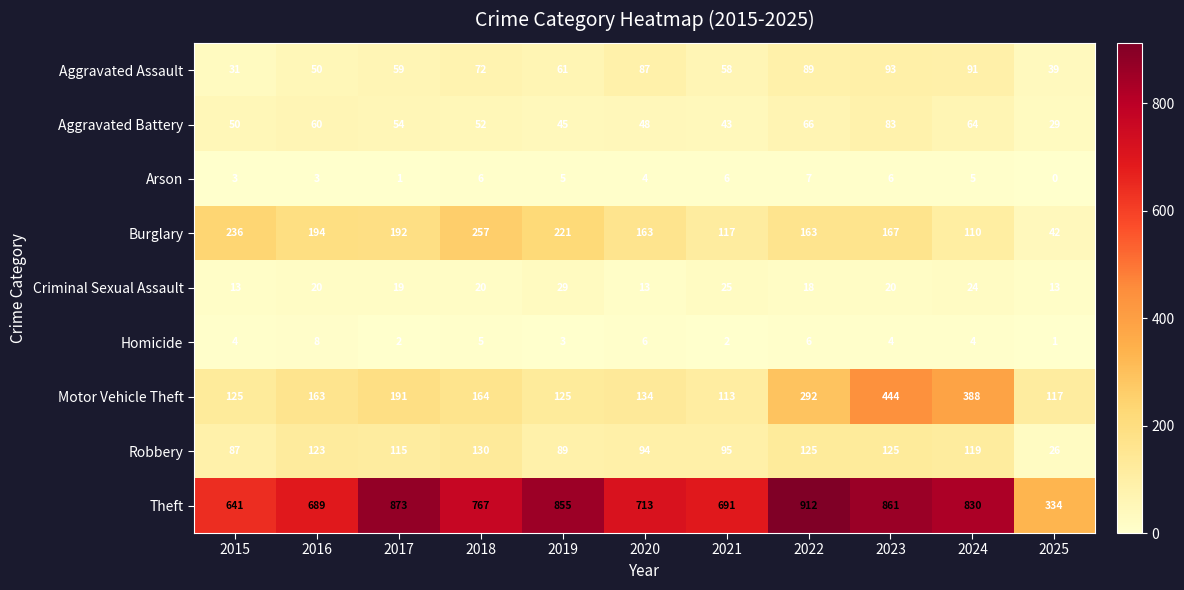

What is the maximum value for Motor Vehicle Theft?

444